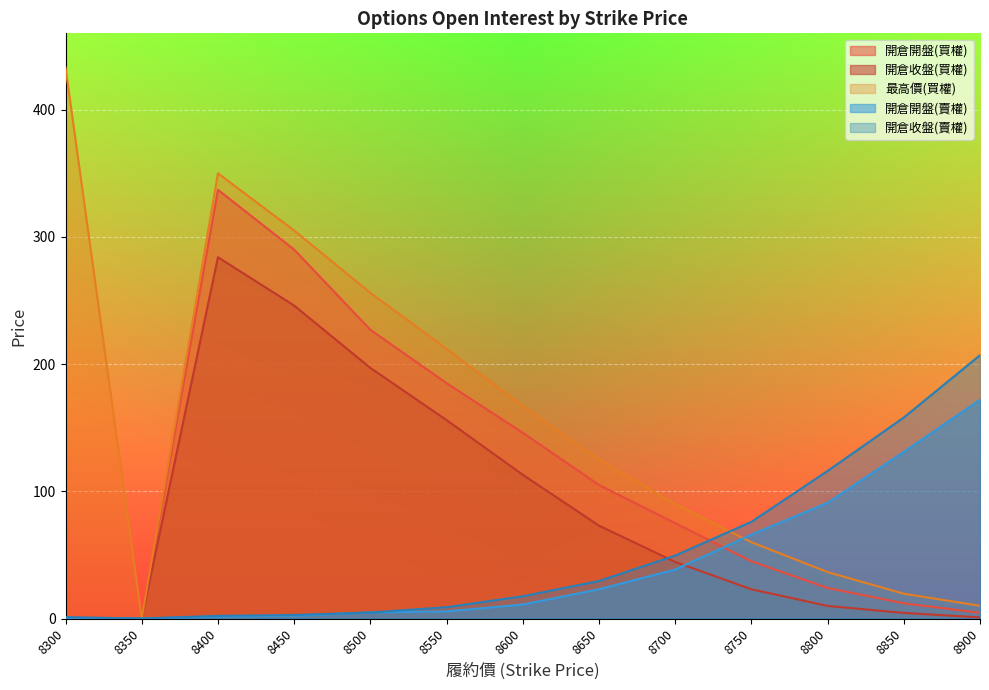

What is the approximate value of 最高價(買權) at 8650?

125.0